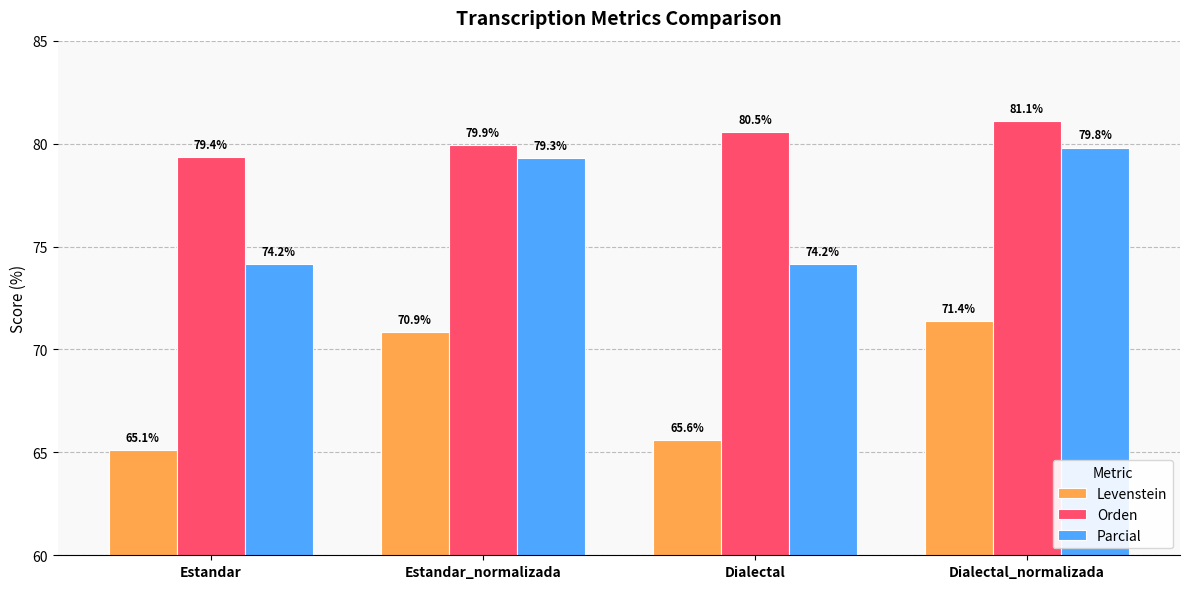

The Orden series shows 79.4 at Estandar. True or false?

True